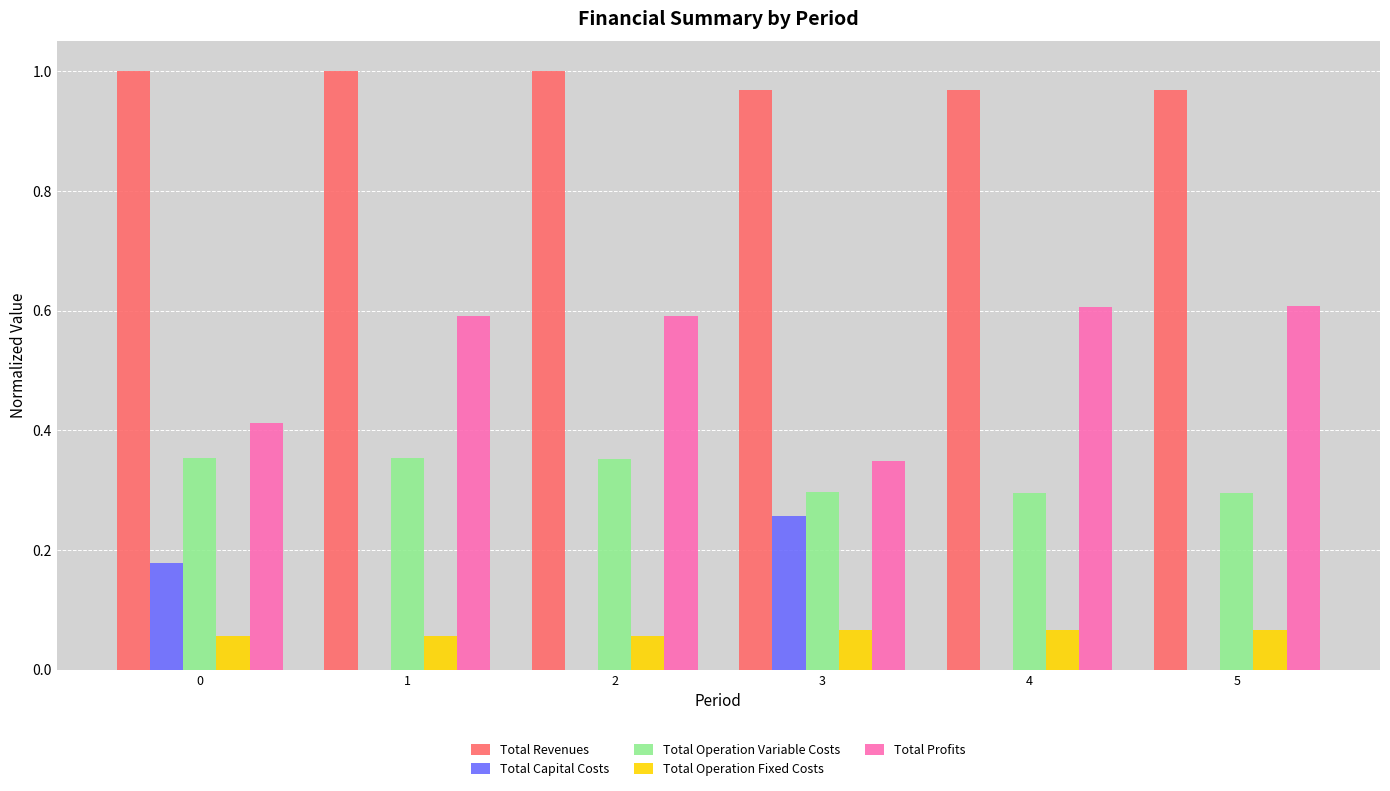

Are the bars horizontal?

No